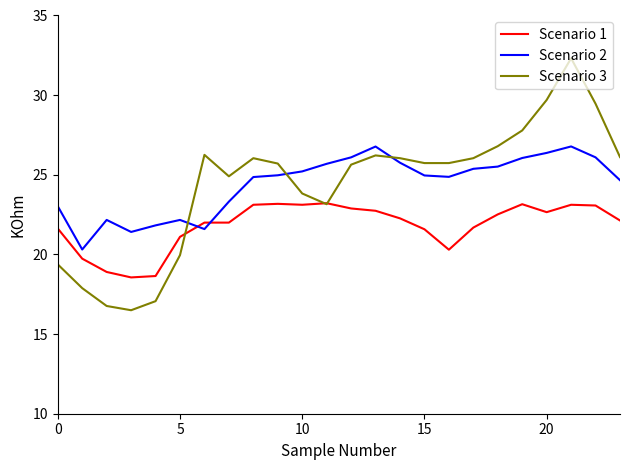

True or false: Scenario 2 and Scenario 3 cross at least once.

True